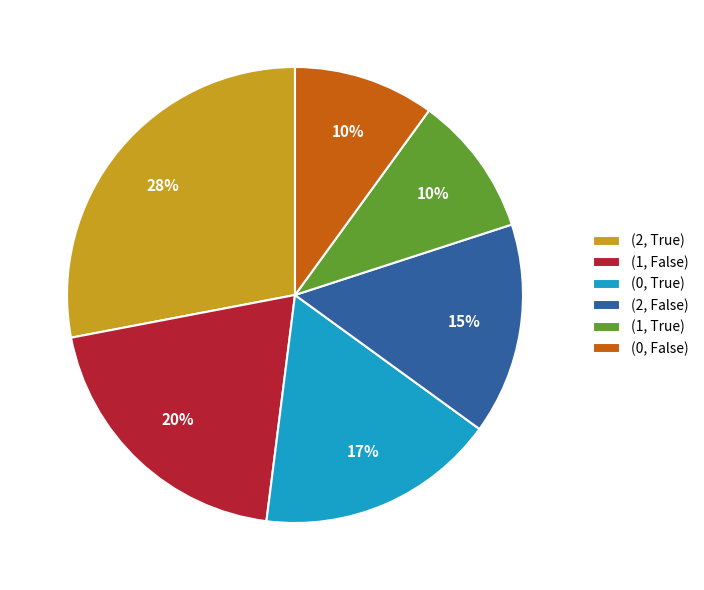

To the nearest percent, what is the difference between the largest and smallest slice percentages?

18%